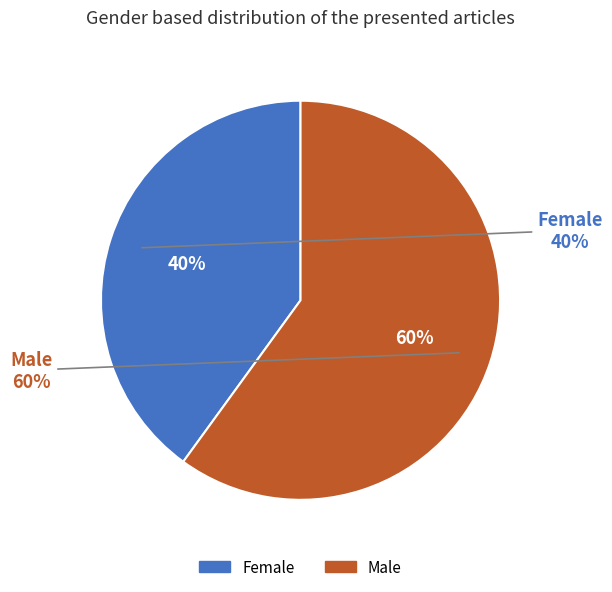

How many segments does this pie chart have?

2